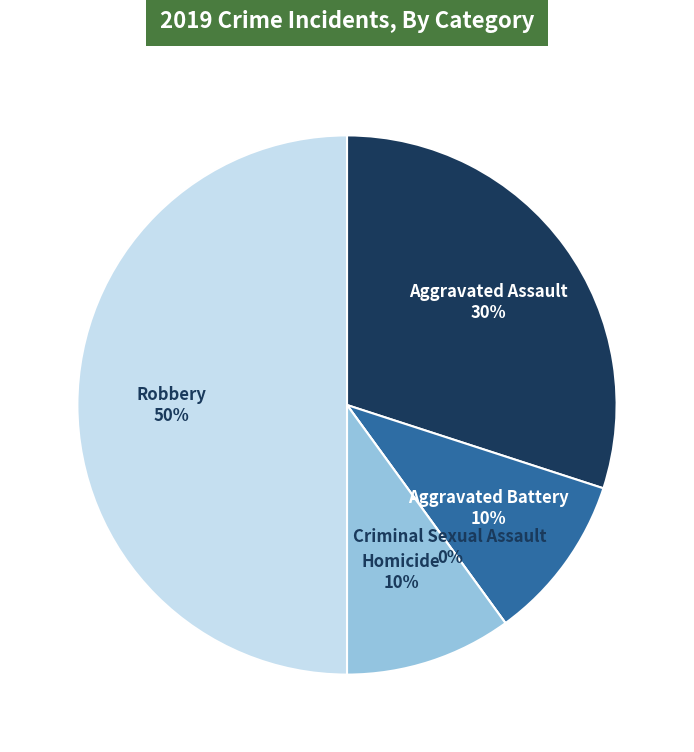

To the nearest percent, what is the combined percentage of Robbery and Criminal Sexual Assault?

50%